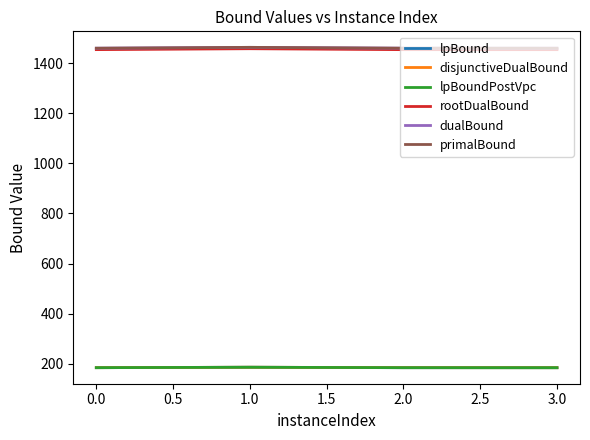

Which series has the largest range (max minus min)?

rootDualBound